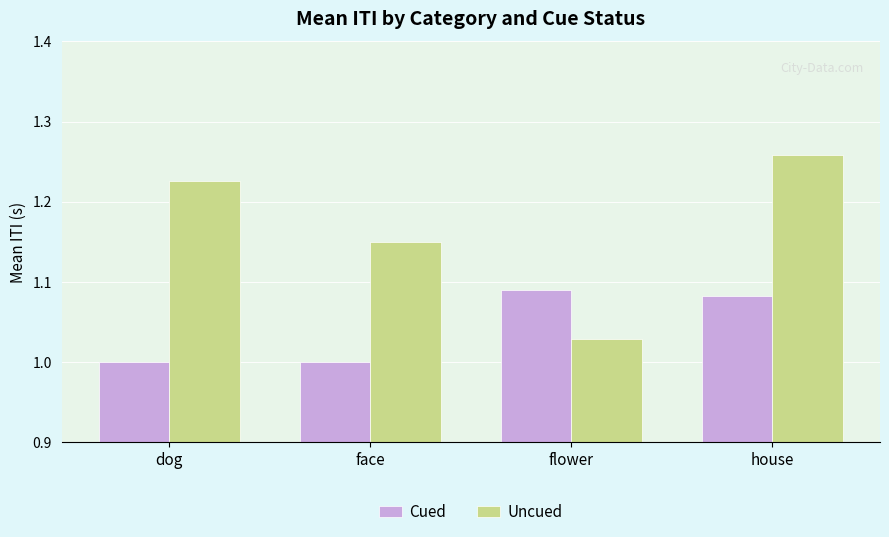

Which category has the highest value in the Uncued series?

house